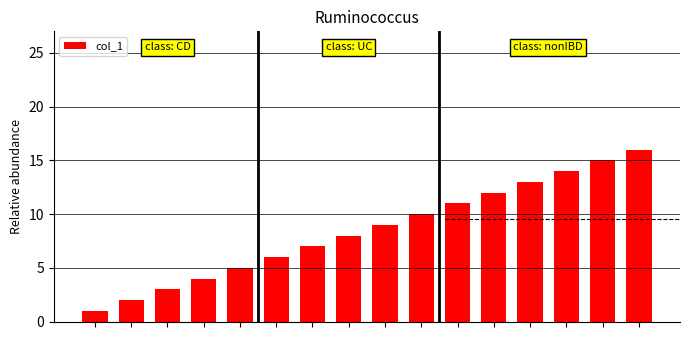

What is the greatest value displayed?

16